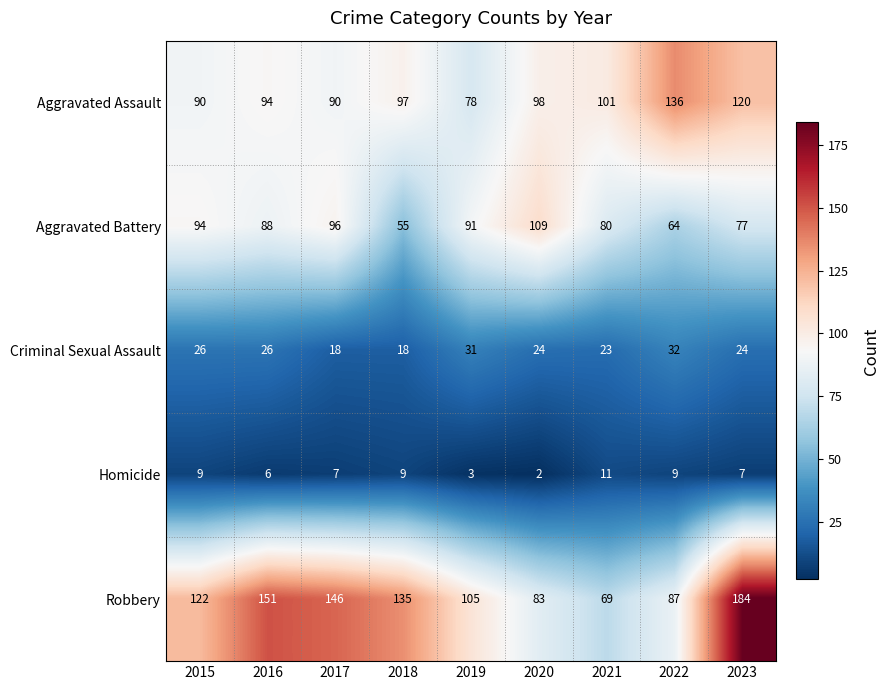

What is the minimum value shown in the chart?

2